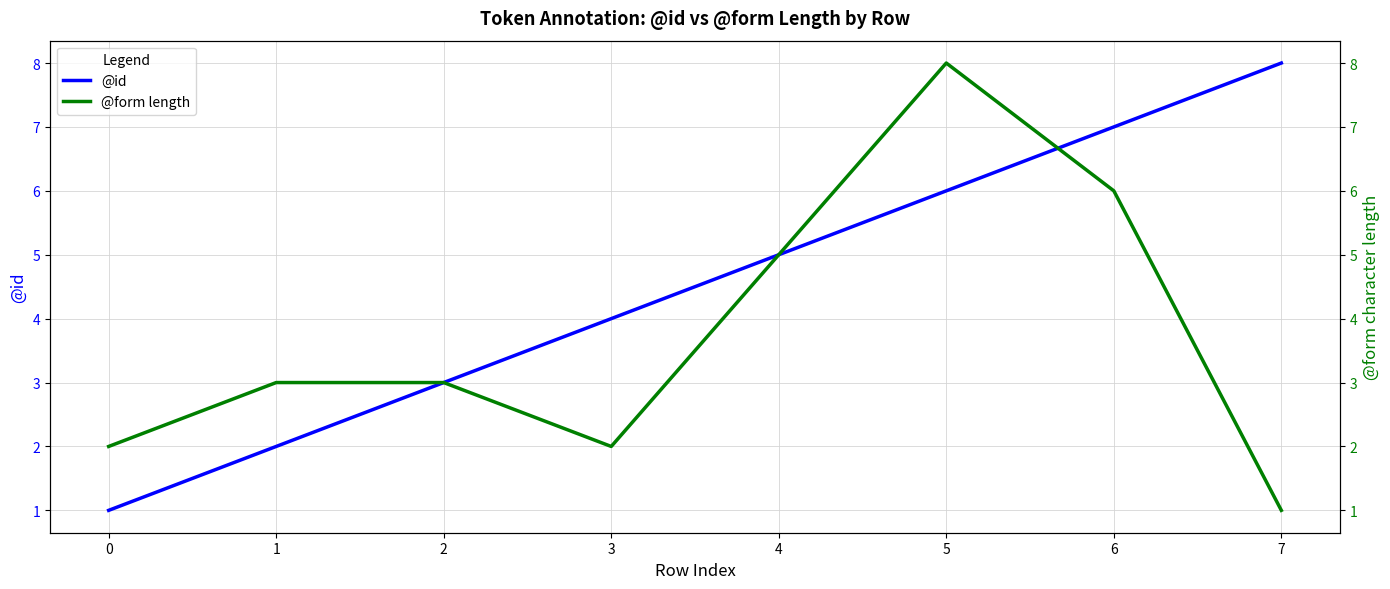

True or false: @form length and @id intersect in this chart.

True